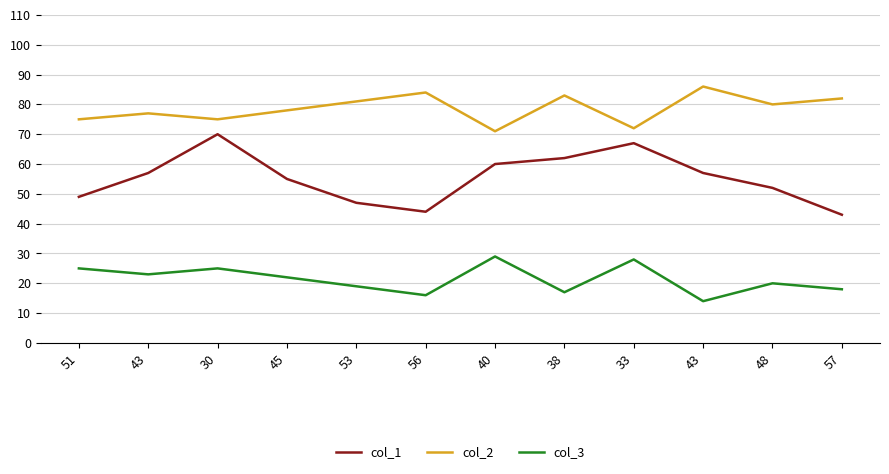

Is this an area chart (filled region under the line)?

No